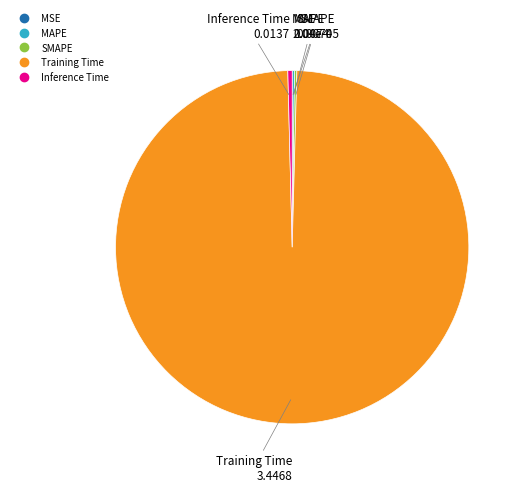

What is the largest slice in the pie chart?

Training Time